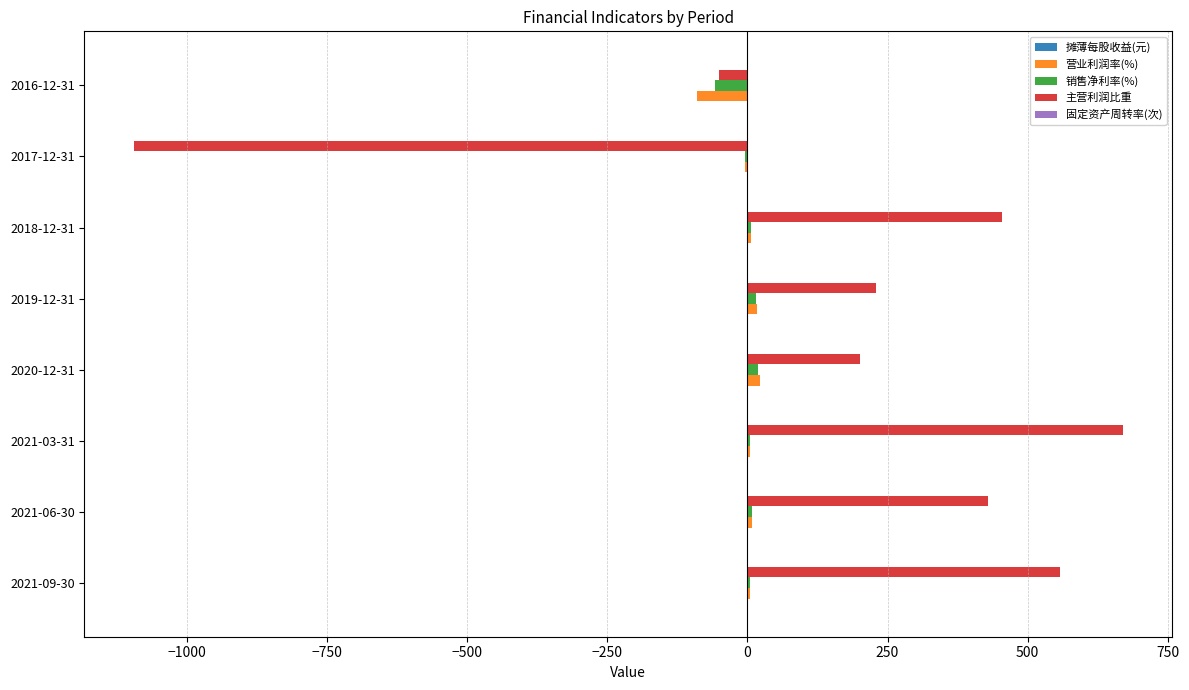

Is the value of 主营利润比重 at 2016-12-31 greater than the value of 营业利润率(%) at 2021-06-30?

No